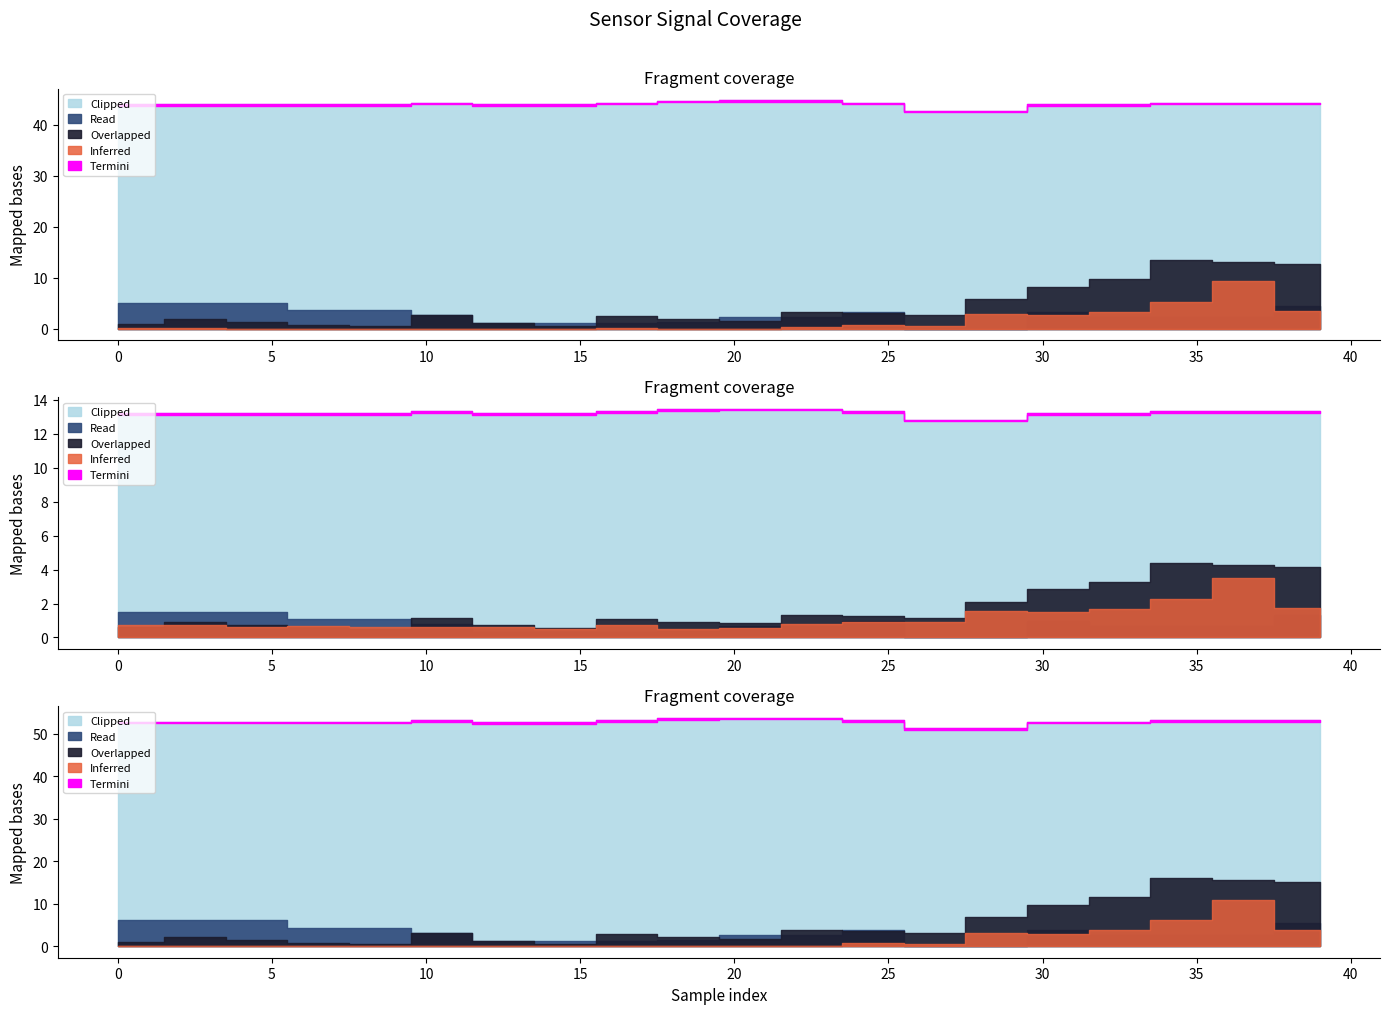

How many lines are shown in the chart?

5